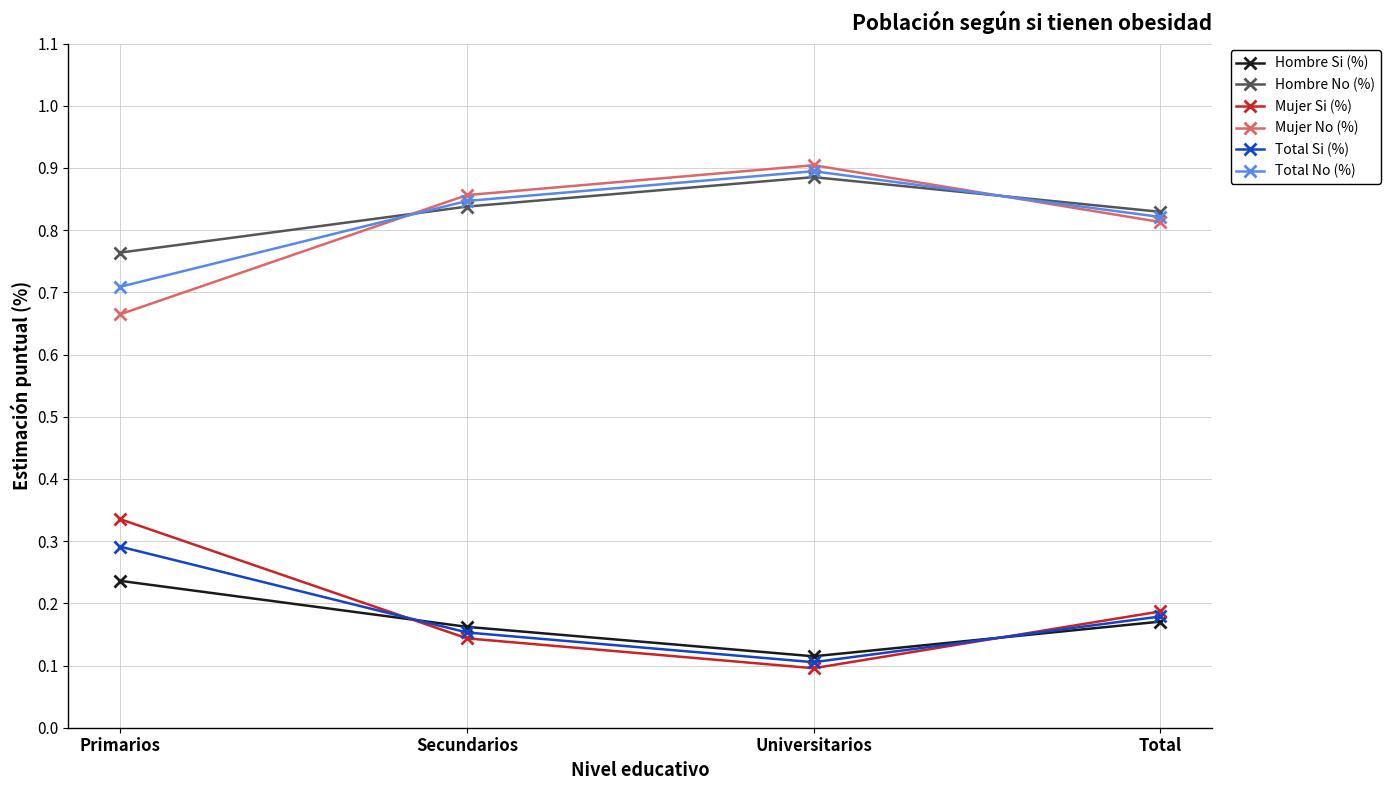

How many series are shown in this chart?

6